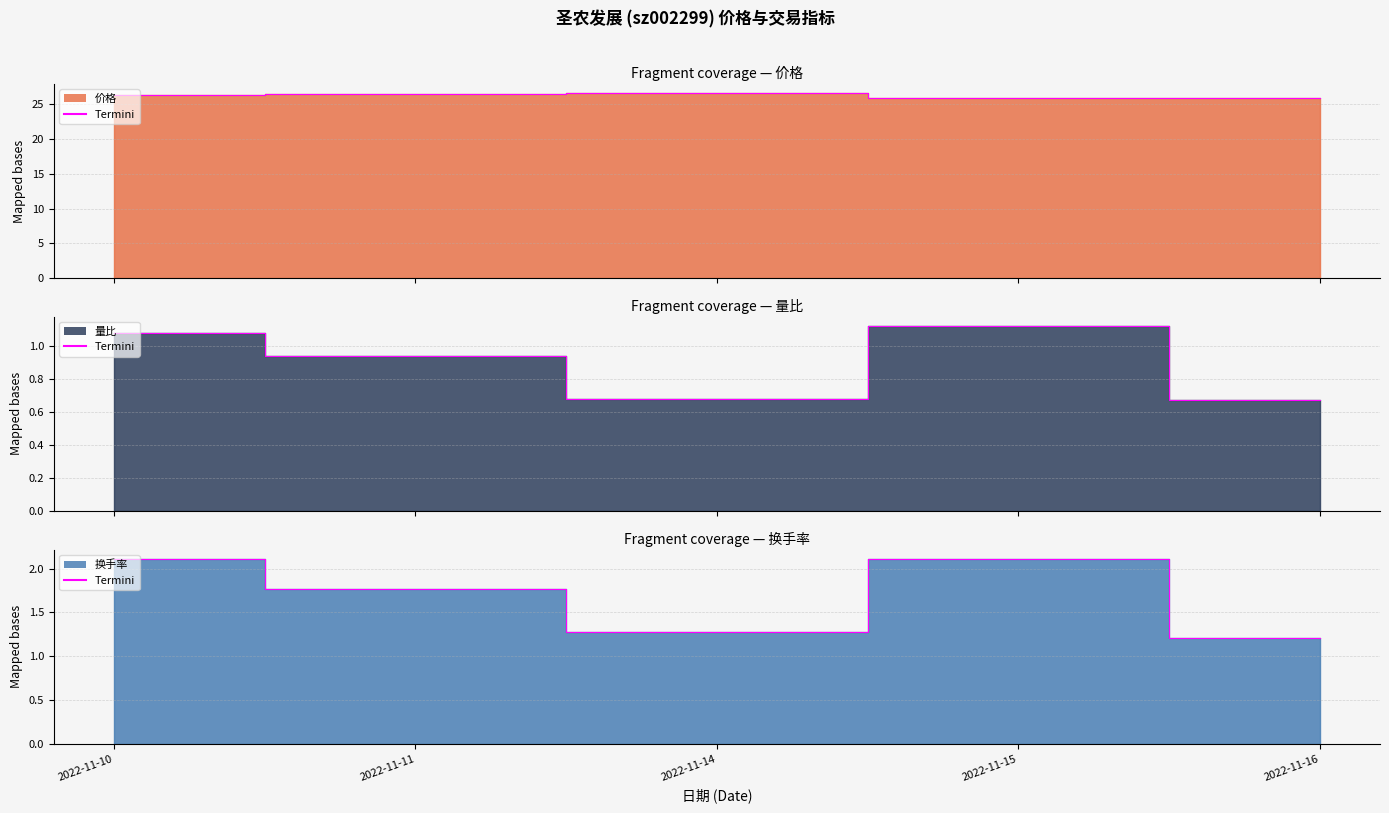

What is the value of the 换手率 point at the 4th from the left?

2.1